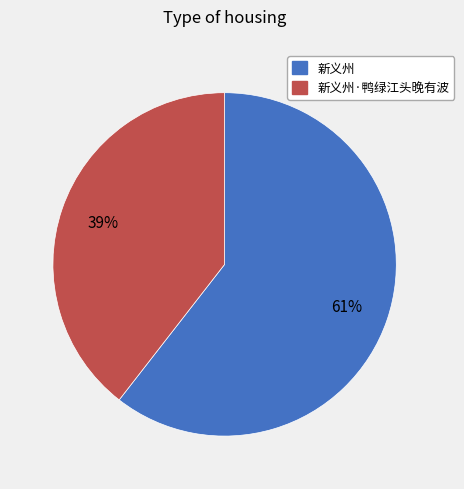

True or false: 新义州·鸭绿江头晚有波 accounts for 39% of the total.

True